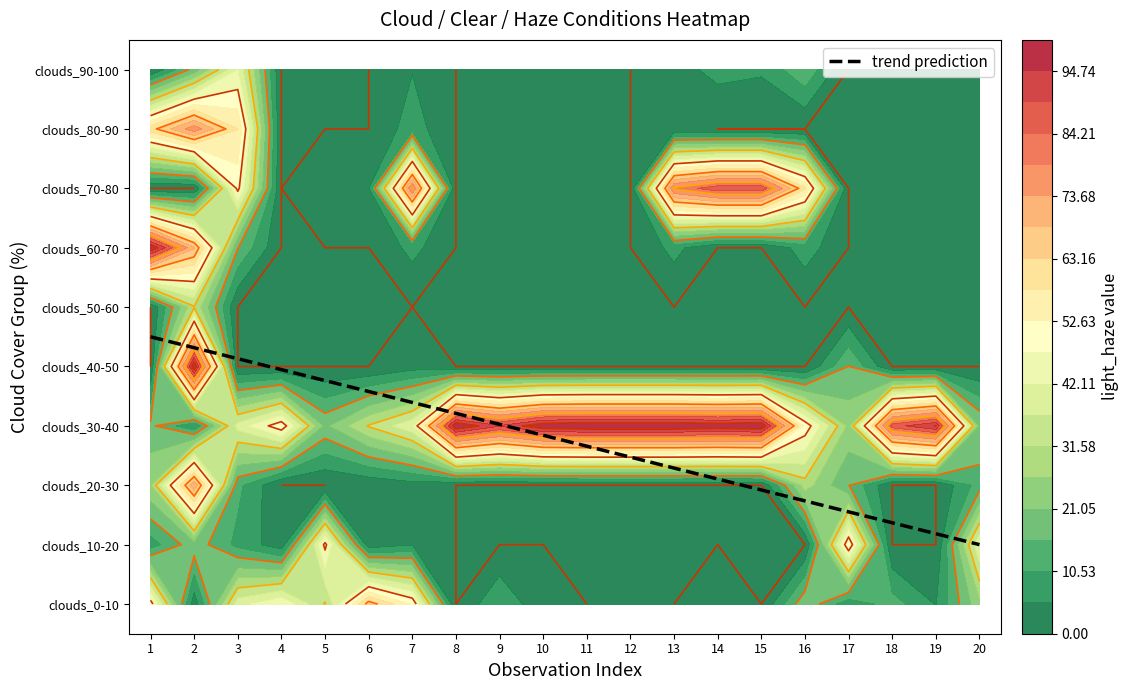

At which label is 5 closest to 15?

1